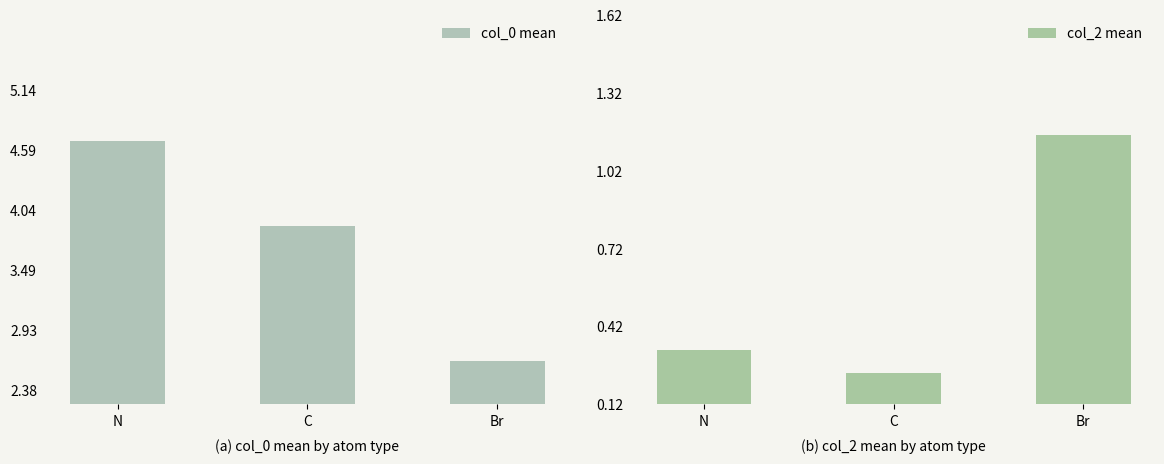

At which category does the chart reach its peak across all series?

N